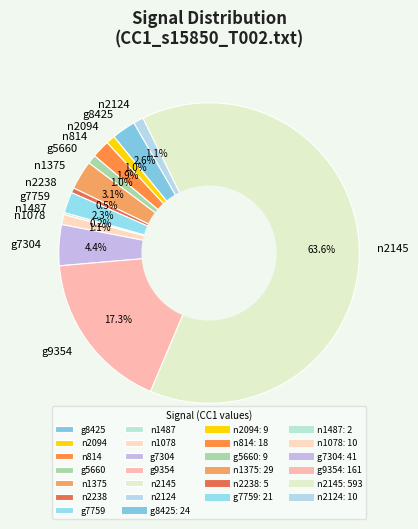

True or false: n814 accounts for 2% of the total.

True